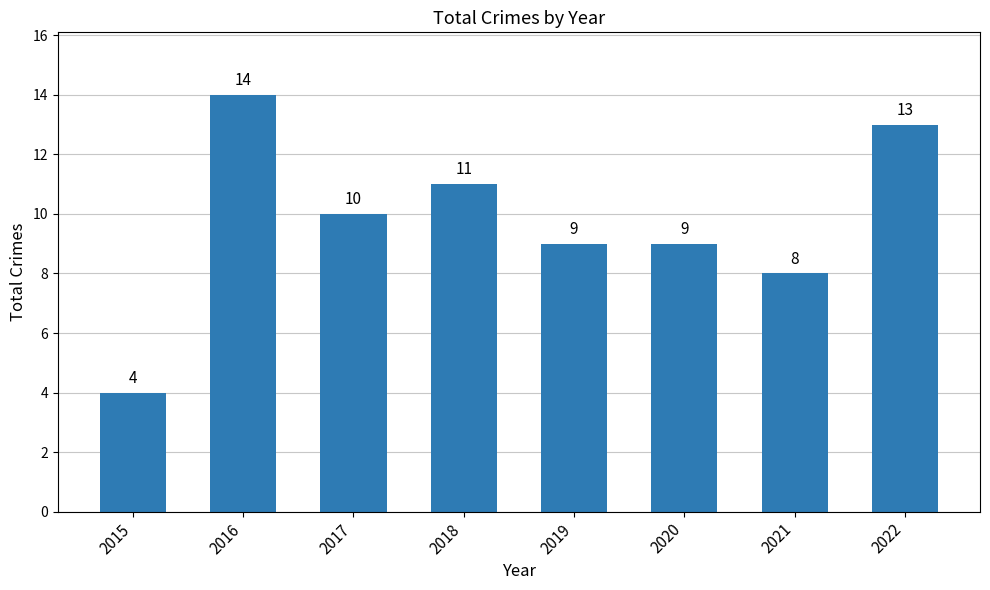

How many values are between 9 and 13?

5